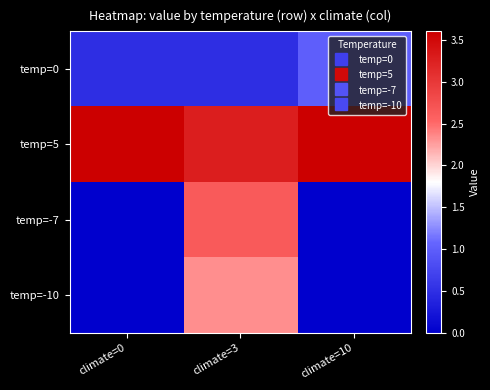

Reading left to right, transcribe all the data shown in this chart.

temp=0: climate=0=0.5	climate=3=0.5	climate=10=1.0
temp=5: climate=0=3.6	climate=3=3.3	climate=10=3.6
temp=-7: climate=0=0.0	climate=3=2.6	climate=10=0.0
temp=-10: climate=0=0.0	climate=3=2.3	climate=10=0.0